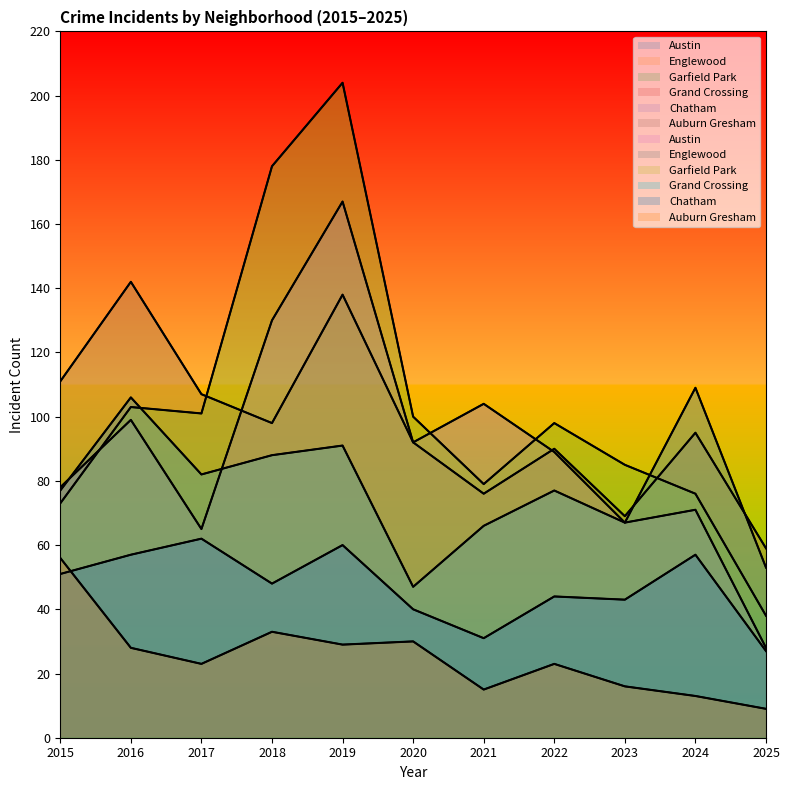

Is it true that Garfield Park equals 57 at 2019?

False